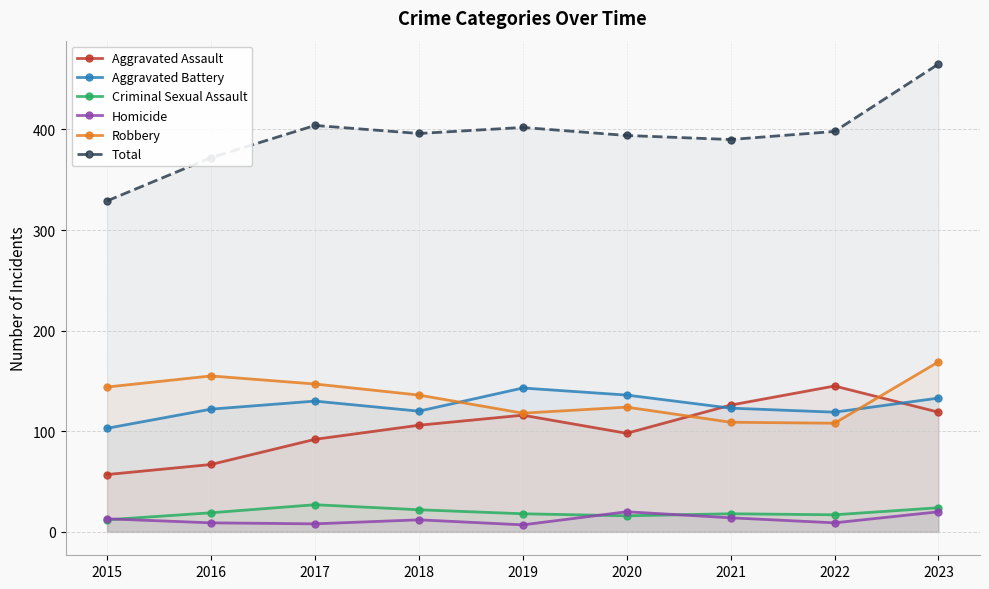

List the labels in order of Aggravated Battery value, smallest first.

2015, 2022, 2018, 2016, 2021, 2017, 2023, 2020, 2019